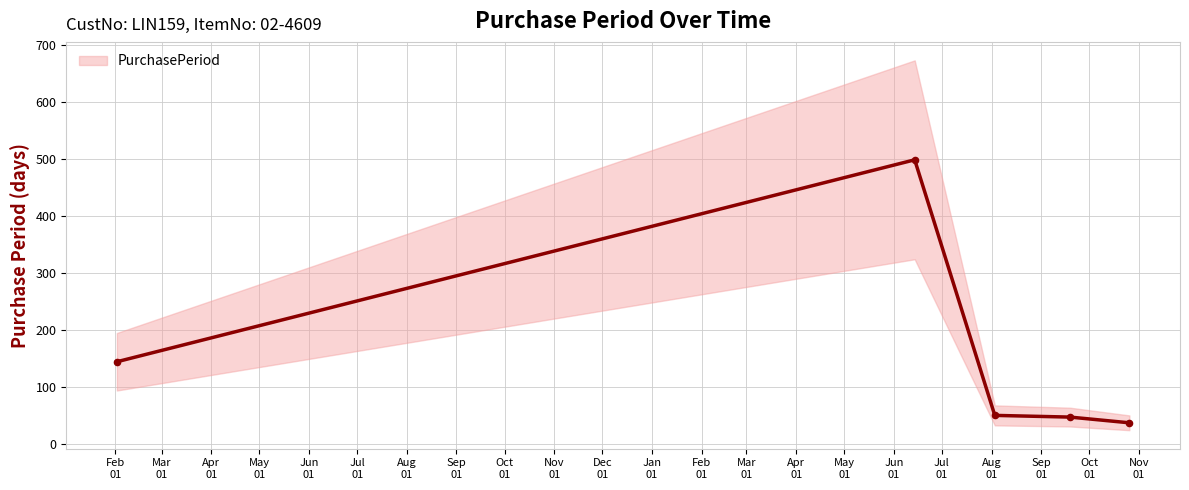

What is the maximum value for PurchasePeriod?

498